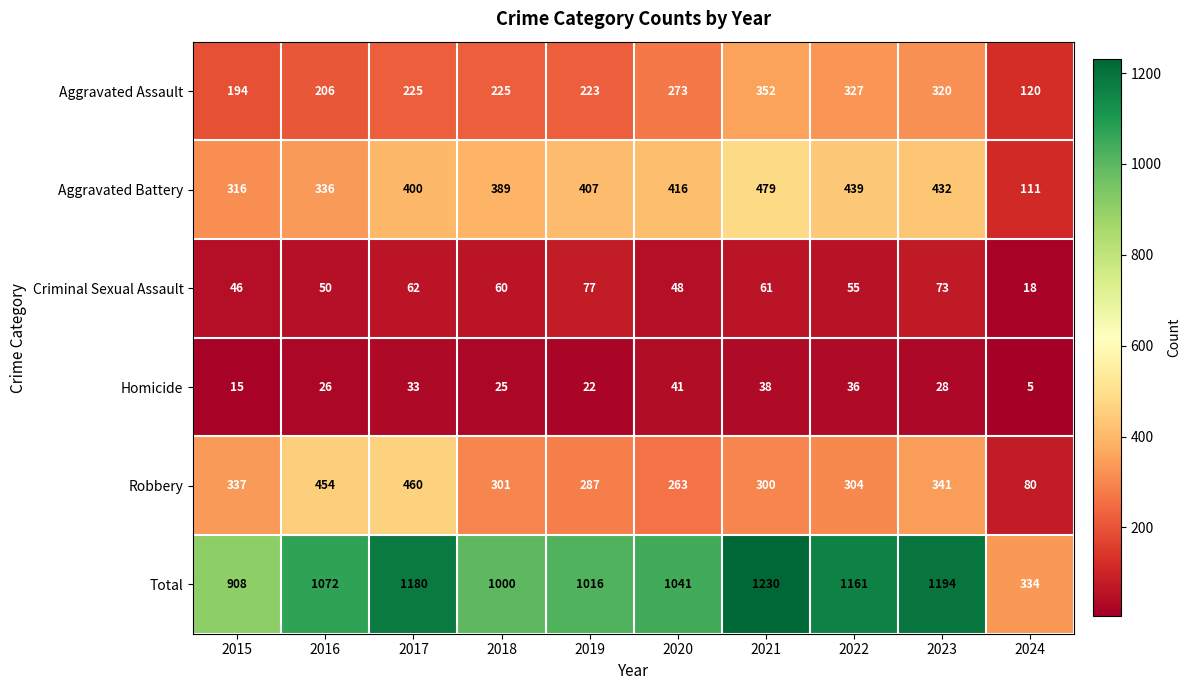

Count the number of categories in the chart.

10